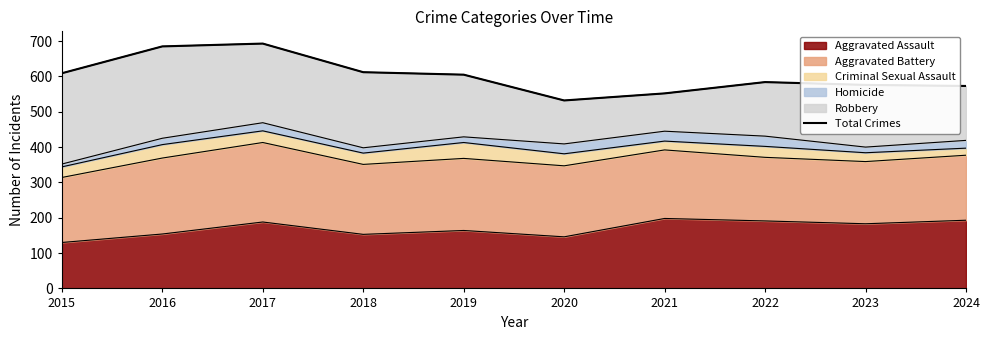

List the labels in order of value, largest first.

2017, 2016, 2018, 2015, 2019, 2022, 2023, 2024, 2021, 2020